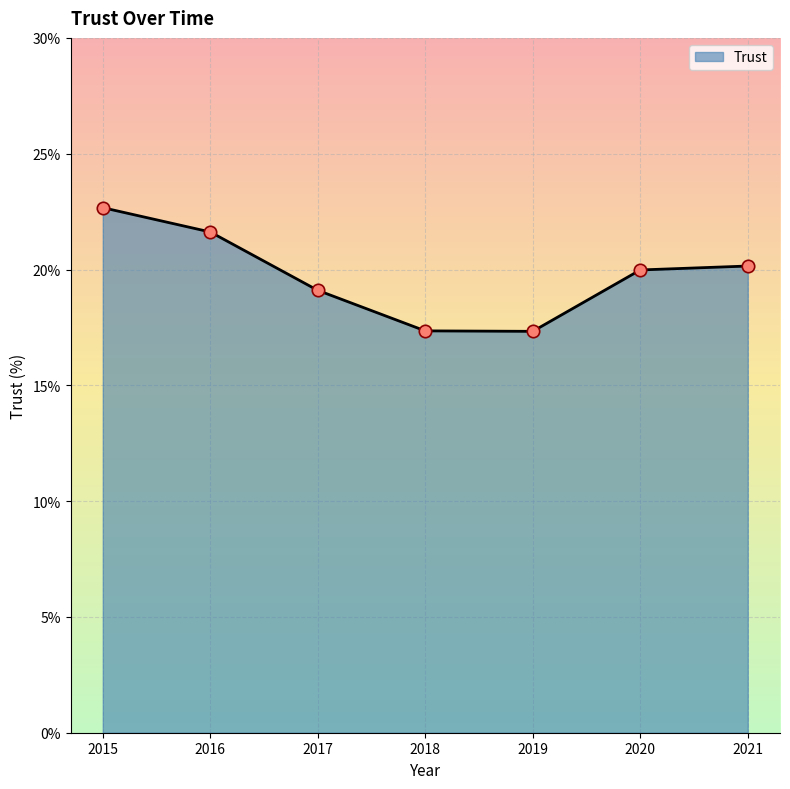

What is the ratio of the value at 2020 to the value at 2017?

1.0